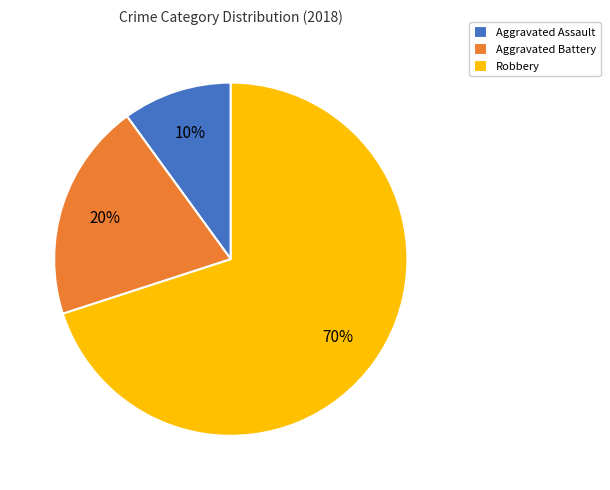

Is the sum of Aggravated Assault and Robbery greater than half?

Yes